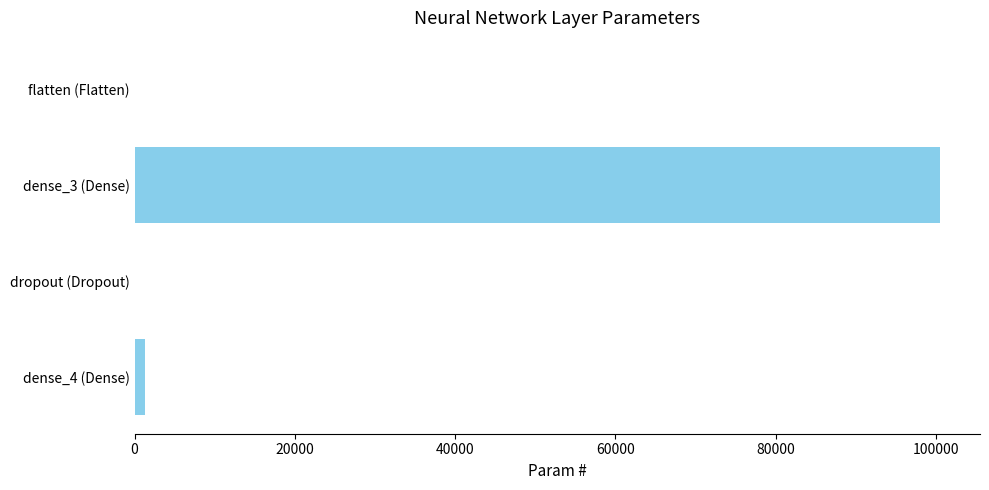

Which has a higher value, dense_3 (Dense) or flatten (Flatten)?

dense_3 (Dense)